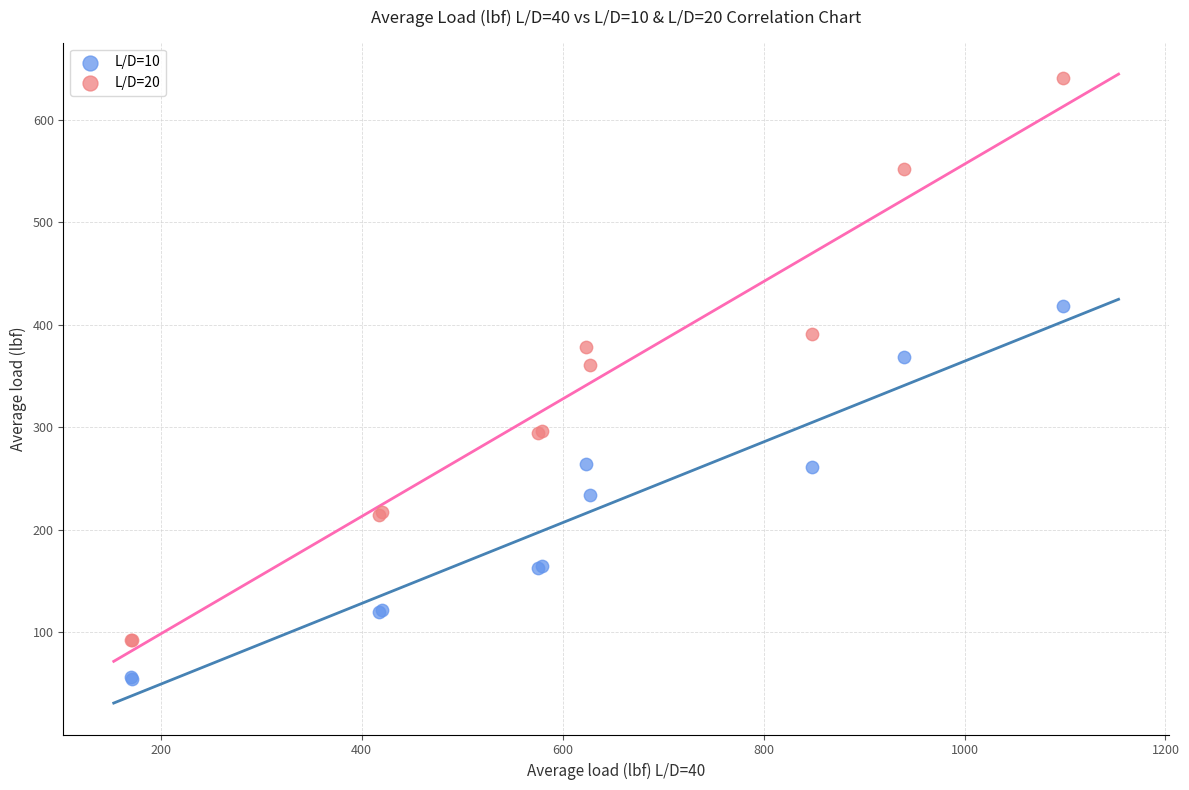

Which series has the largest Y range (max minus min)?

L/D=20